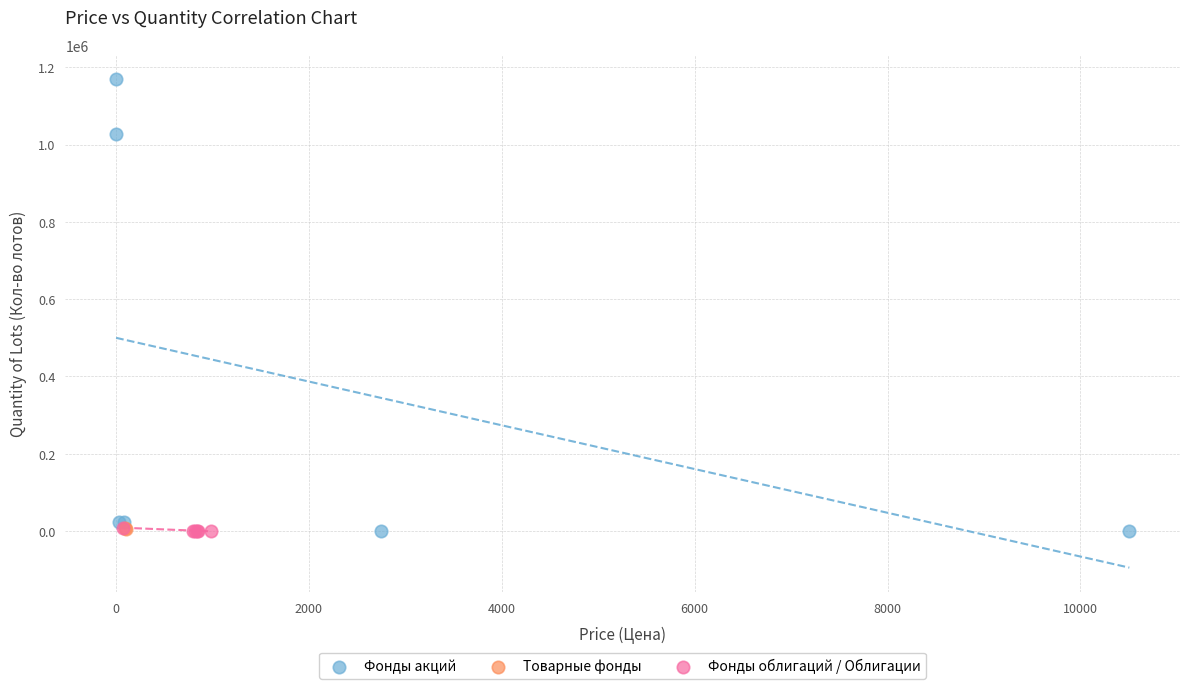

Which series contains the highest Y value?

Фонды акций